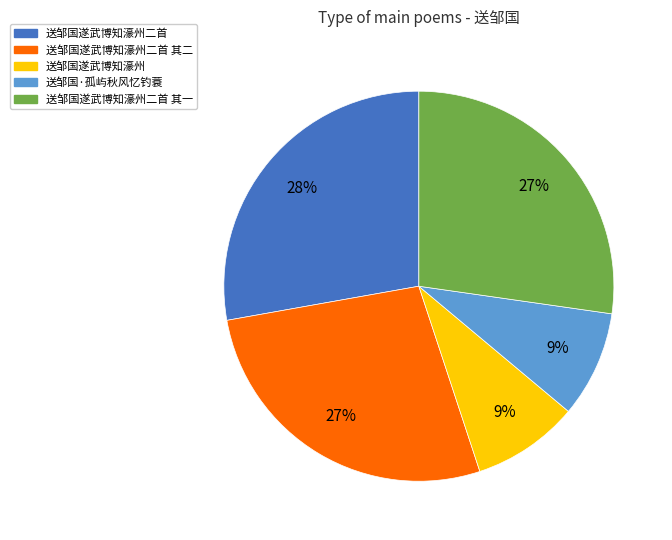

Is there a majority slice in this chart?

No